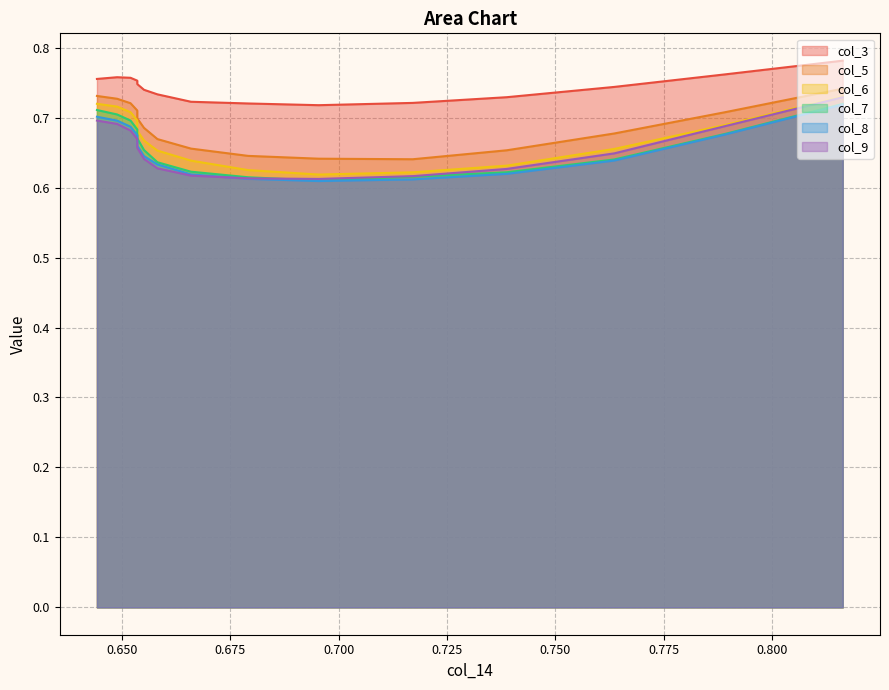

At 0.6790697674418595, list the series in order from smallest to largest.

col_8, col_9, col_7, col_6, col_5, col_3